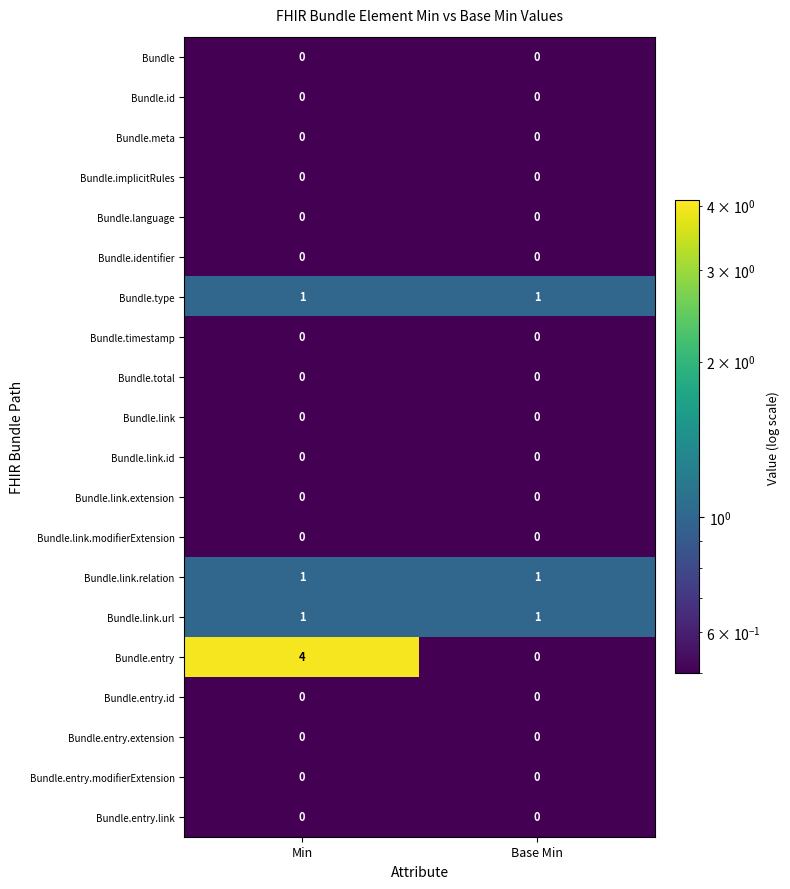

Is the value of Bundle.entry.modifierExtension at Min greater than the value of Bundle.type at Base Min?

No